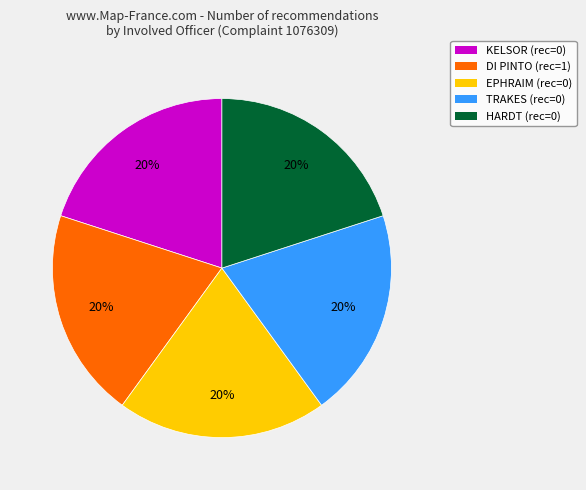

Approximately how many times larger is the value at HARDT compared to DI PINTO?

1.0